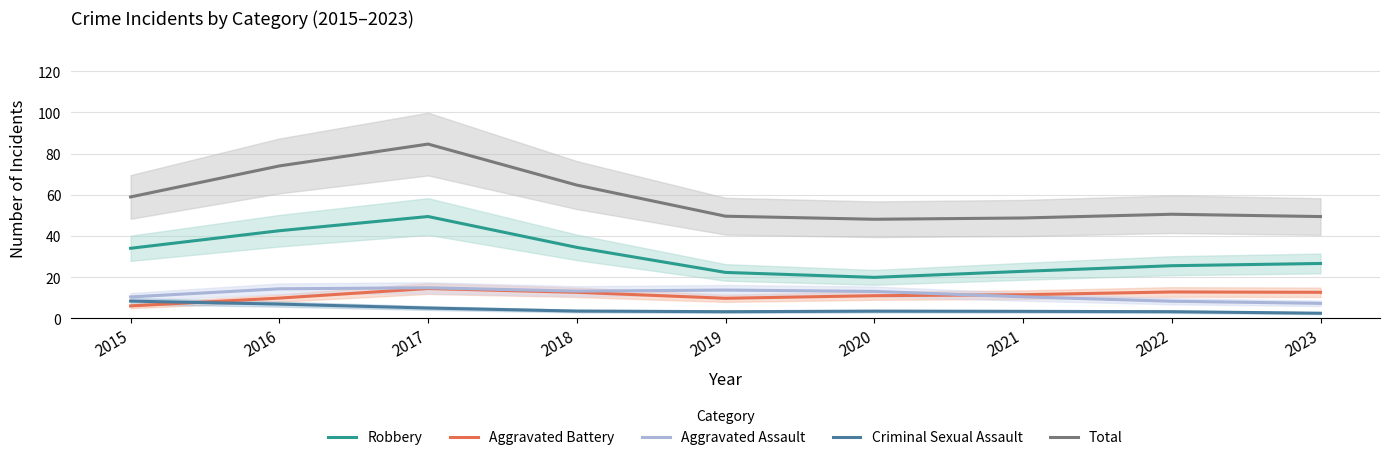

Which category has the highest value in the Aggravated Battery series?

2017